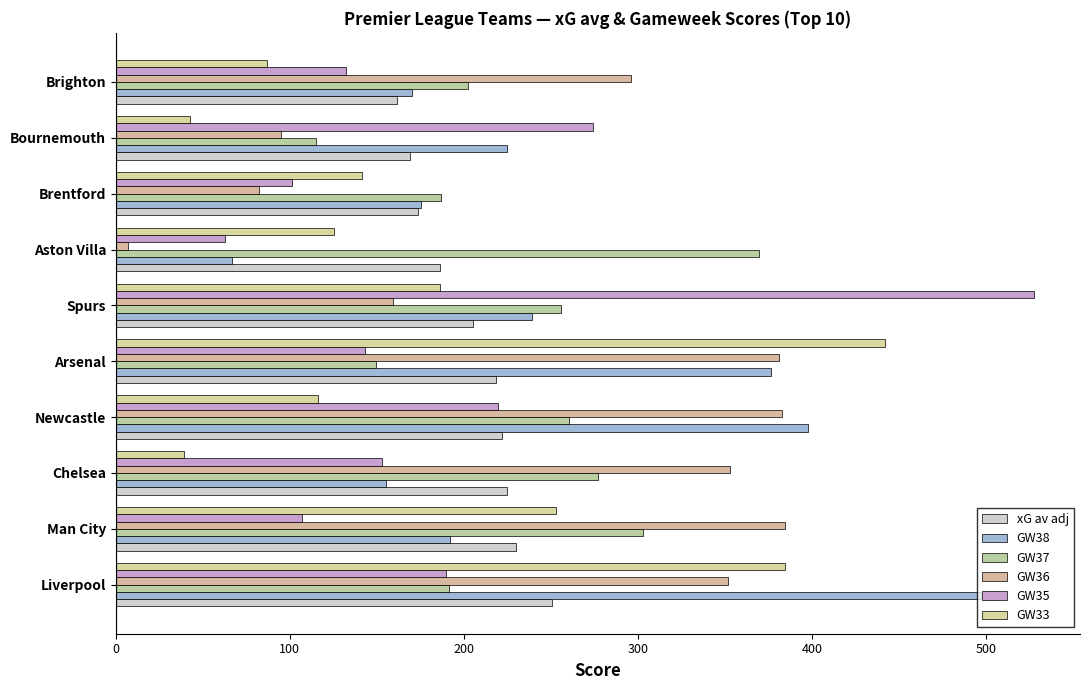

How many data points in GW35 are above 153?

5